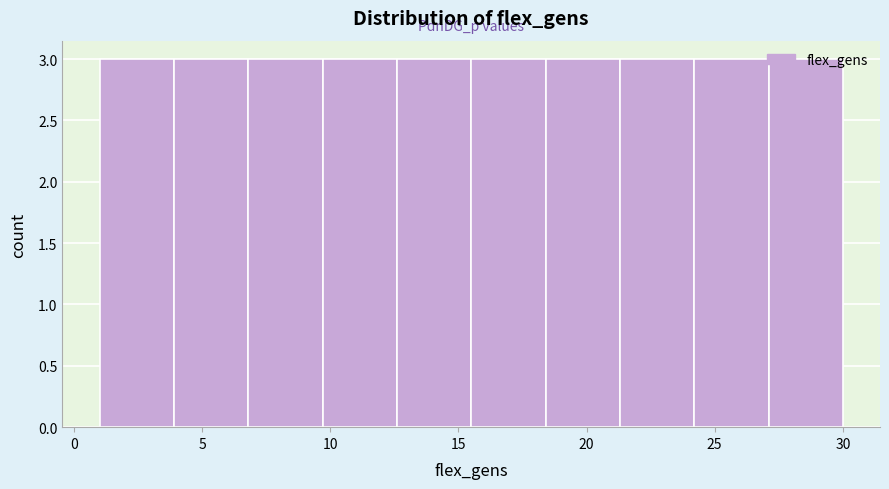

How tall is the bar that spans 1.0 to 3.9 on the x-axis? Neither the bar edges nor the heights are printed on the chart, so give them approximately, as read against the axes.

3